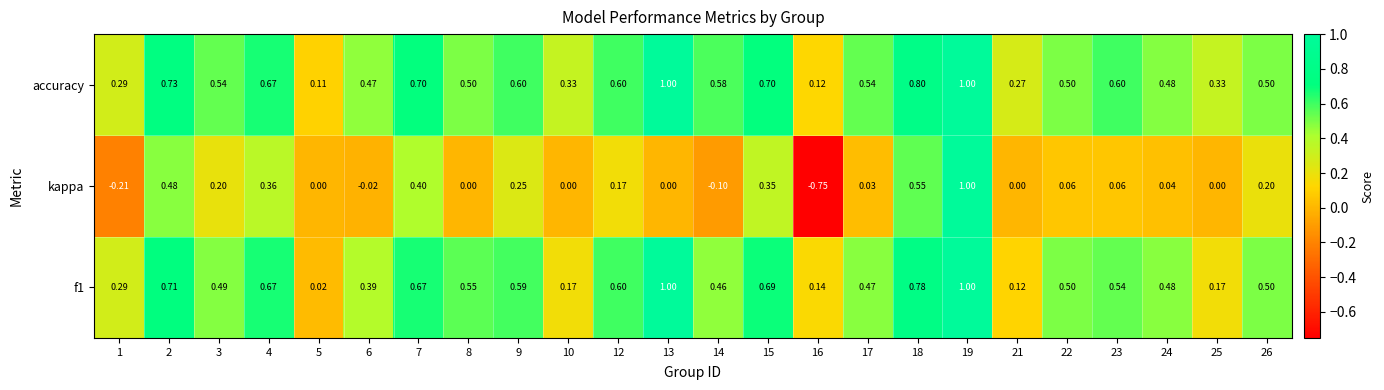

Which series has the largest total across all categories?

accuracy